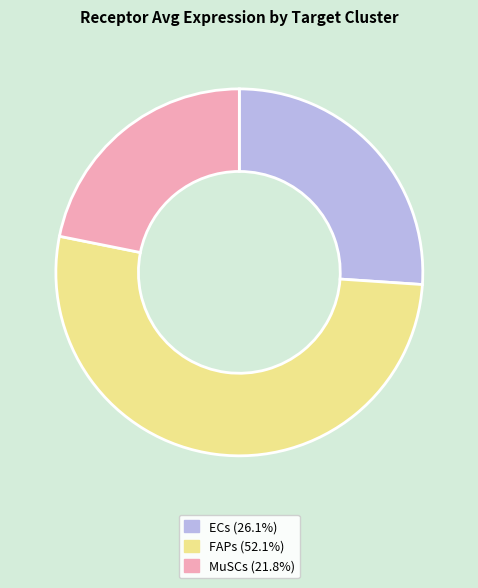

What is the largest slice in the pie chart?

FAPs